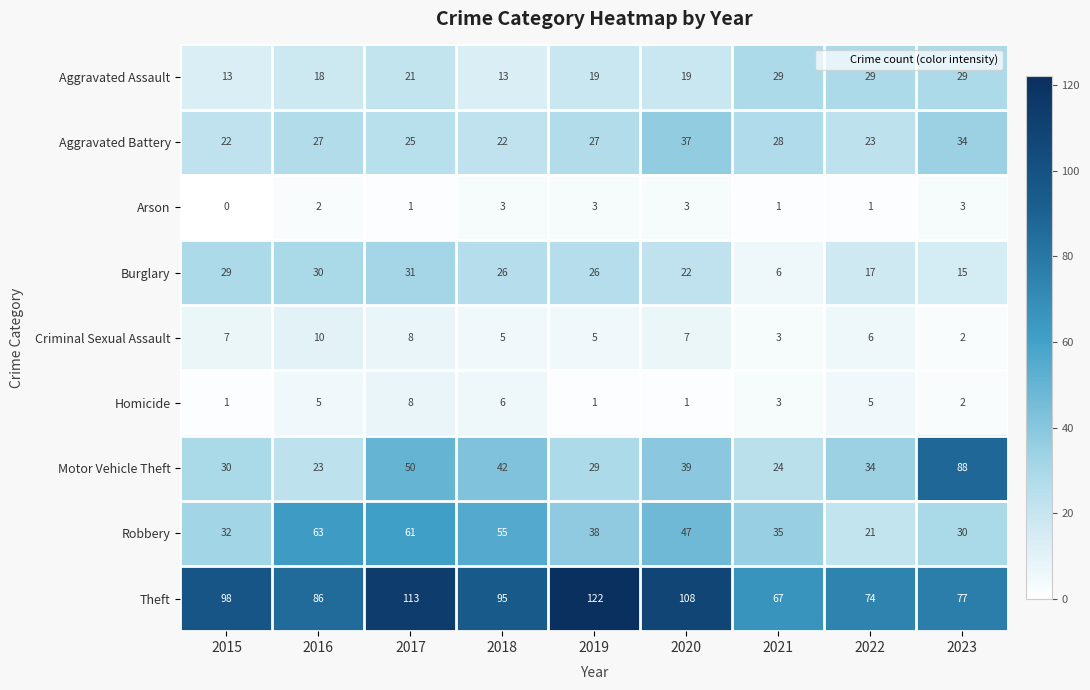

List the series in order of their peak value, highest first.

Theft, Motor Vehicle Theft, Robbery, Aggravated Battery, Burglary, Aggravated Assault, Criminal Sexual Assault, Homicide, Arson